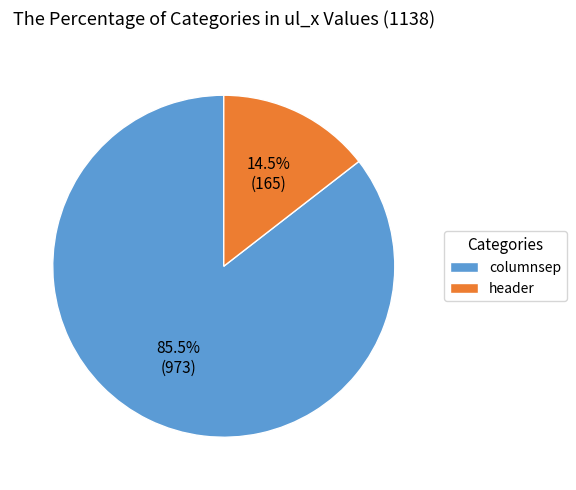

Which category accounts for the majority?

columnsep